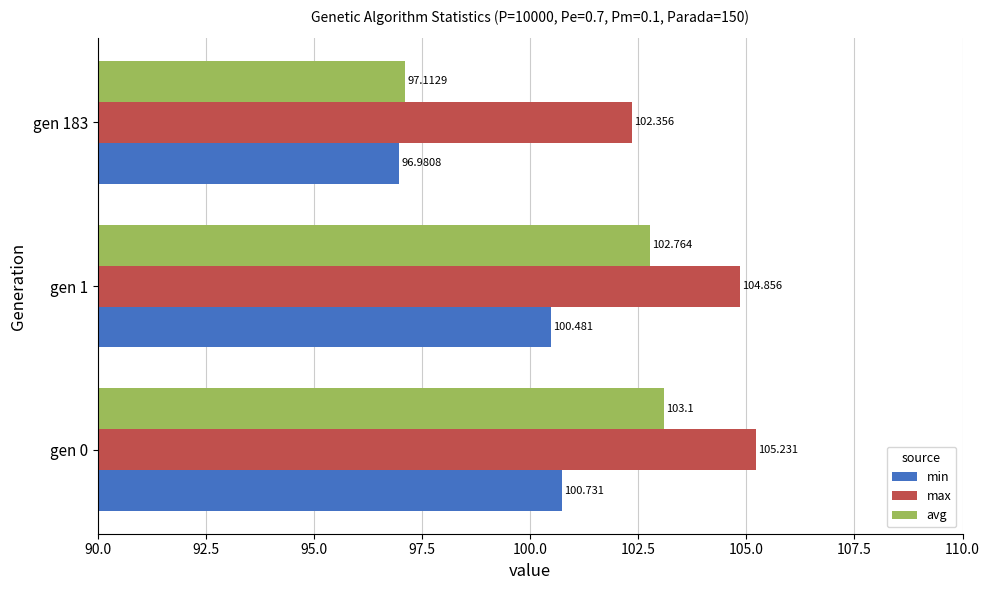

Rank the series by their average value, from highest to lowest.

max, avg, min